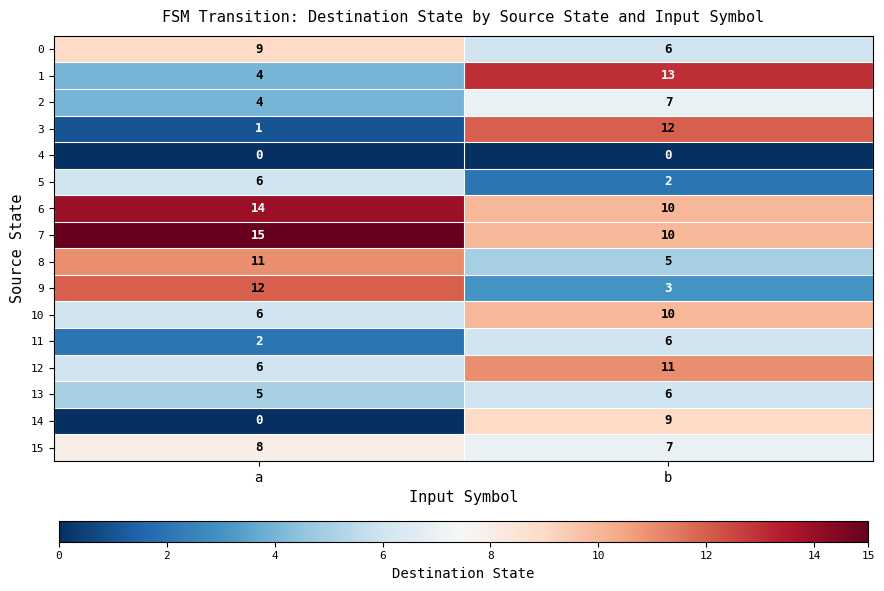

What is the minimum value for 13?

5